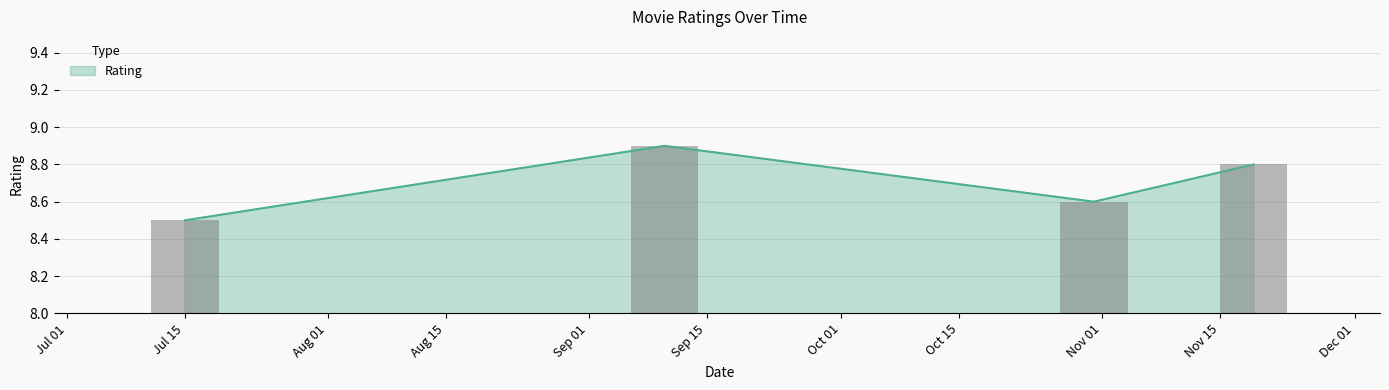

Reading left to right, transcribe all the data shown in this chart.

8.5	8.9	8.6	8.8